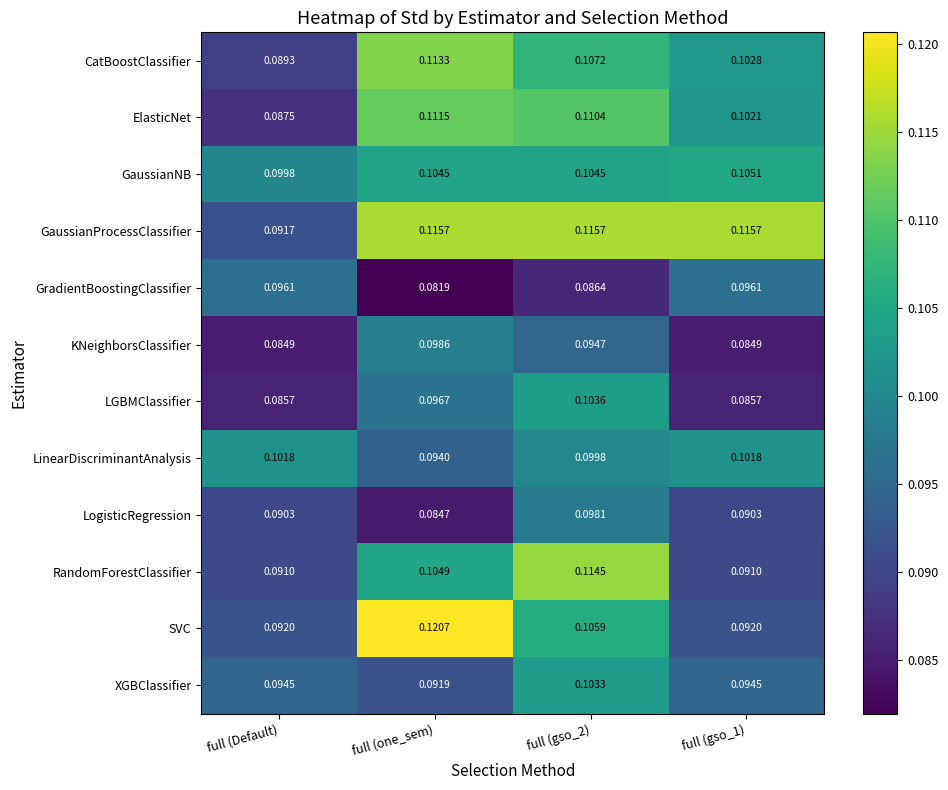

Which series has the largest total across all categories?

GaussianProcessClassifier